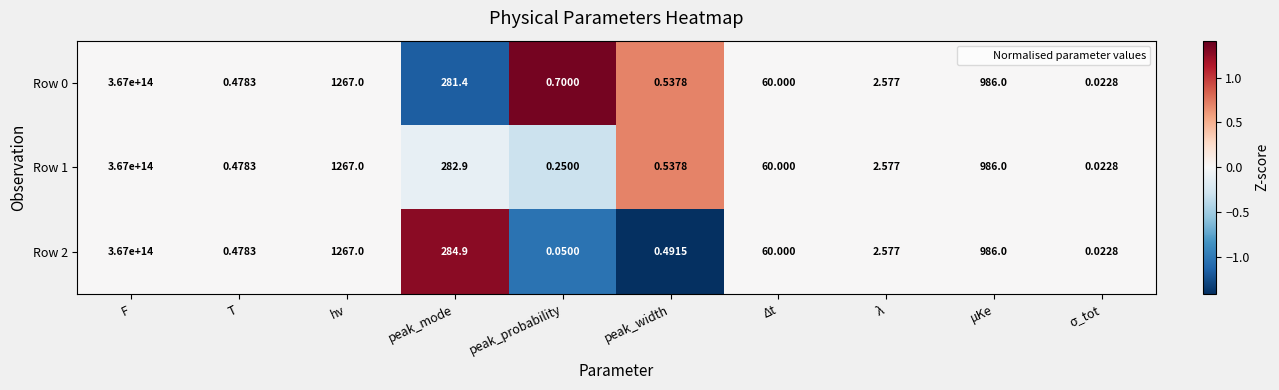

Where does the Row 0 series first go above 60?

F